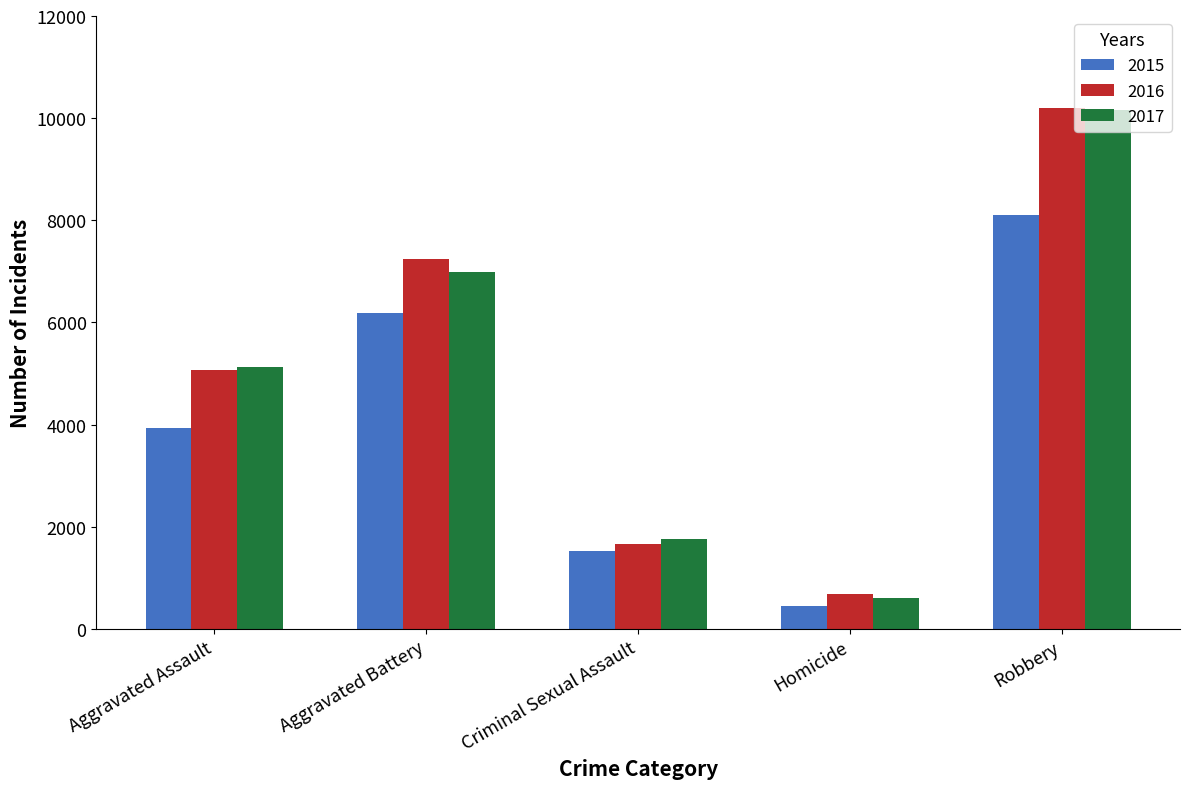

What is the greatest value displayed?

10190